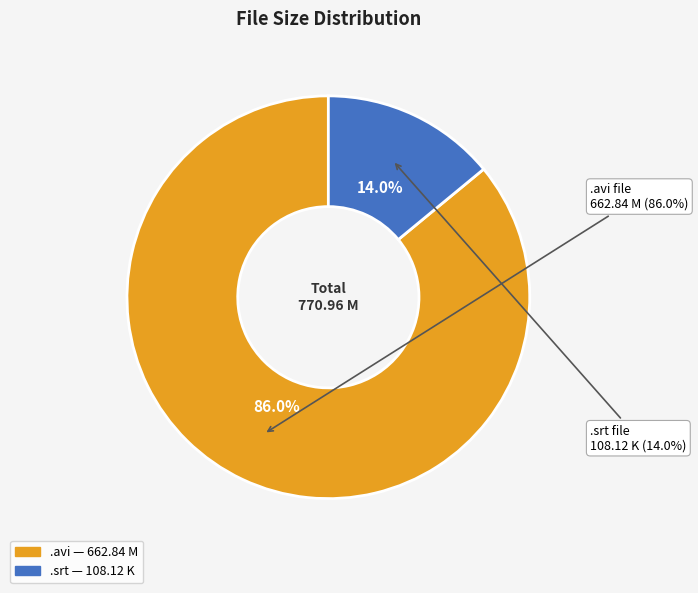

To the nearest percent, what is the difference between the Romance Without Regret - stepx78.srt and Romance Without Regret - stepx78.avi slice percentages?

72%